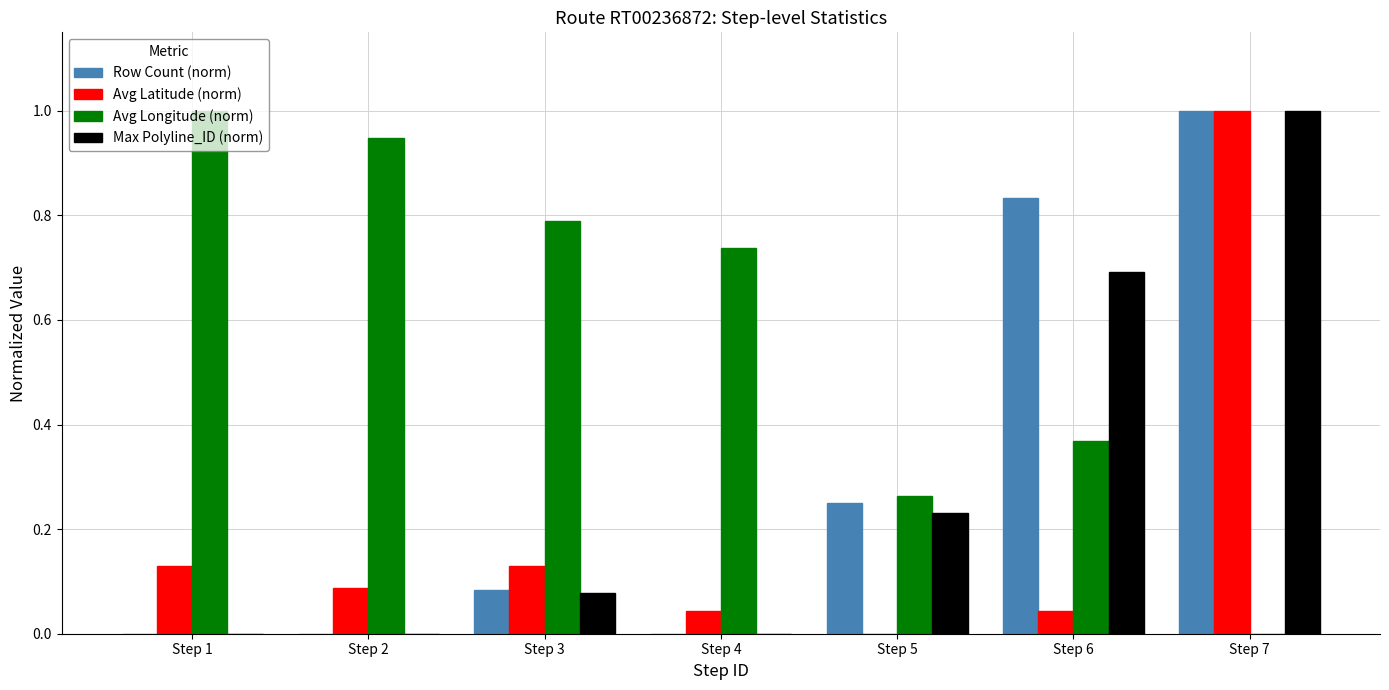

What is the total value across all series at Step 6?

1.9